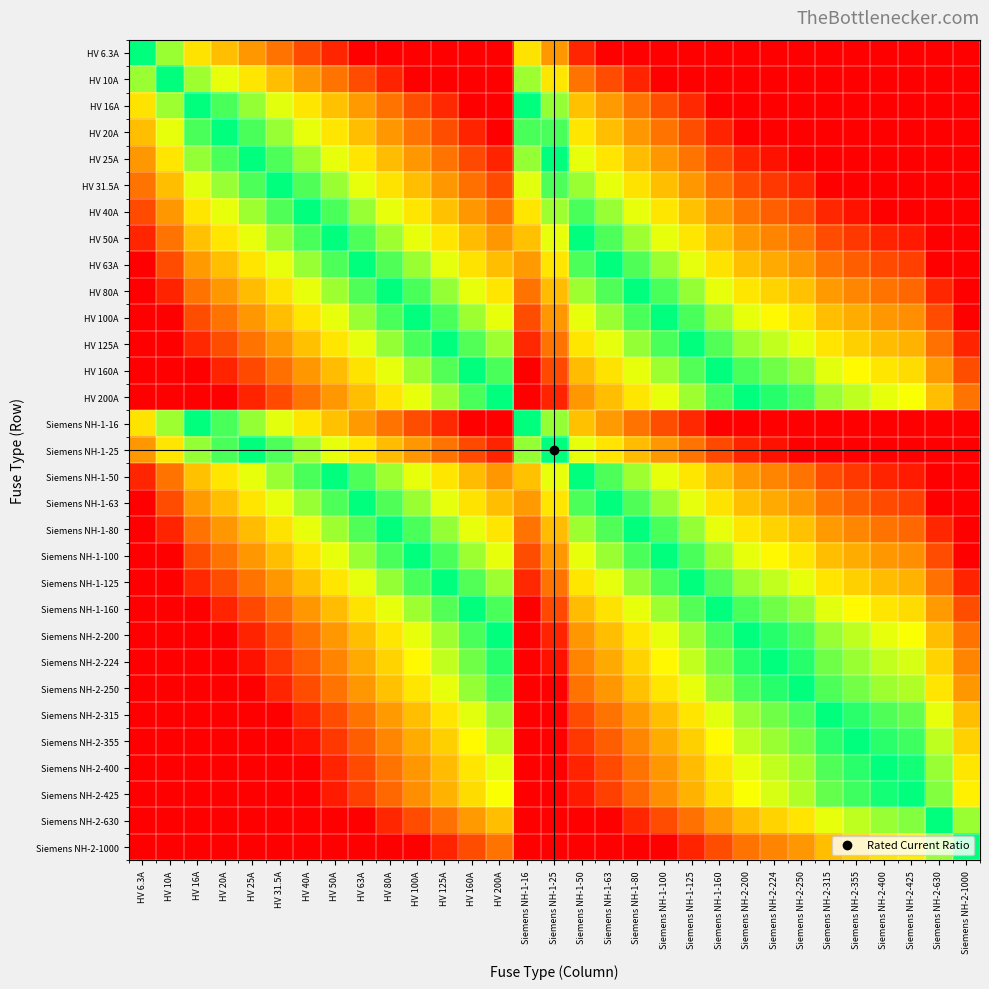

At how many categories does at least one series exceed 3?

9